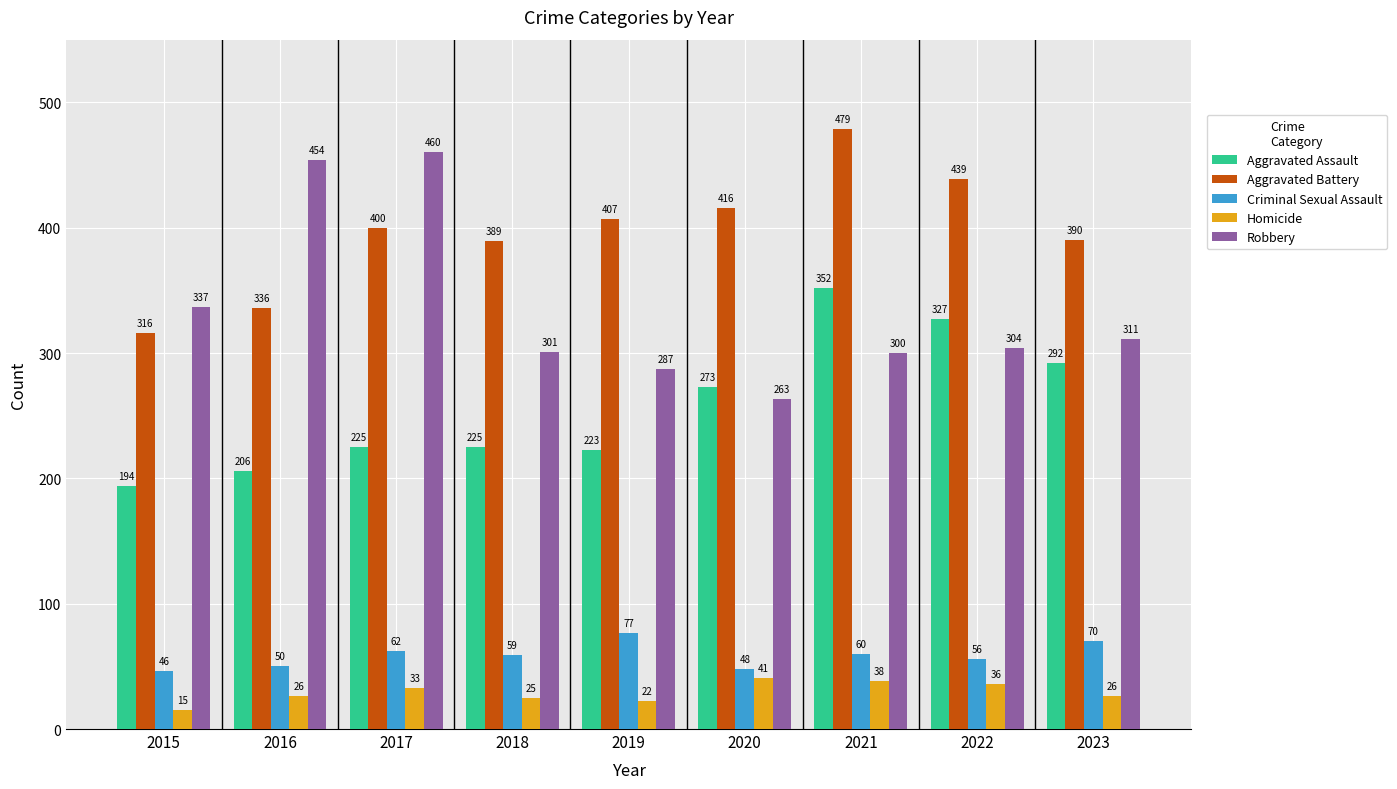

At which category is the sum across all series the highest?

2021